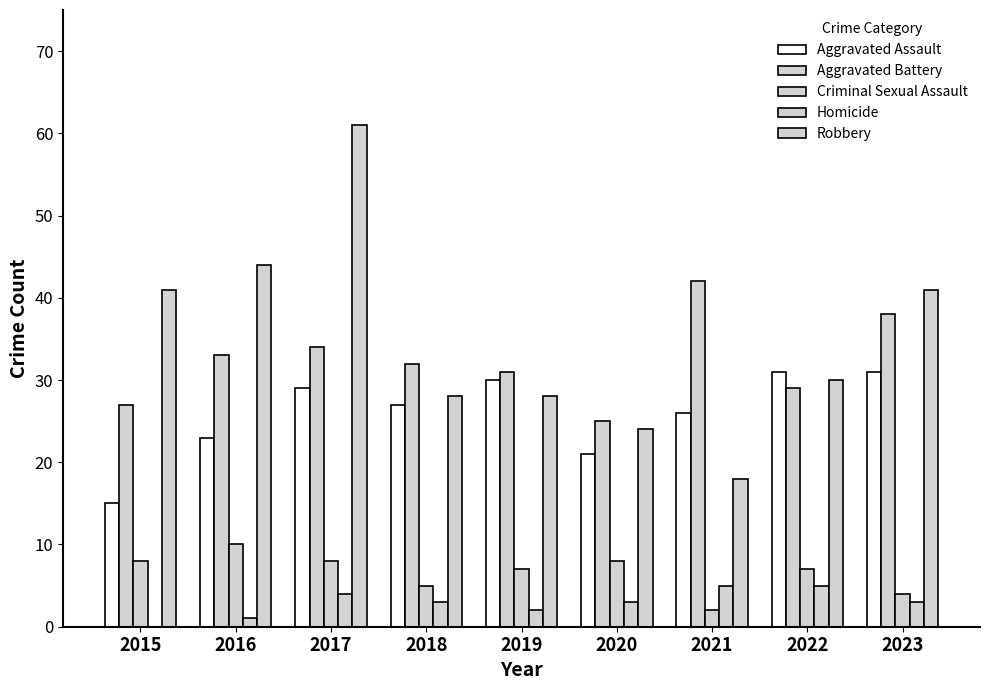

Which series has the largest total across all categories?

Robbery